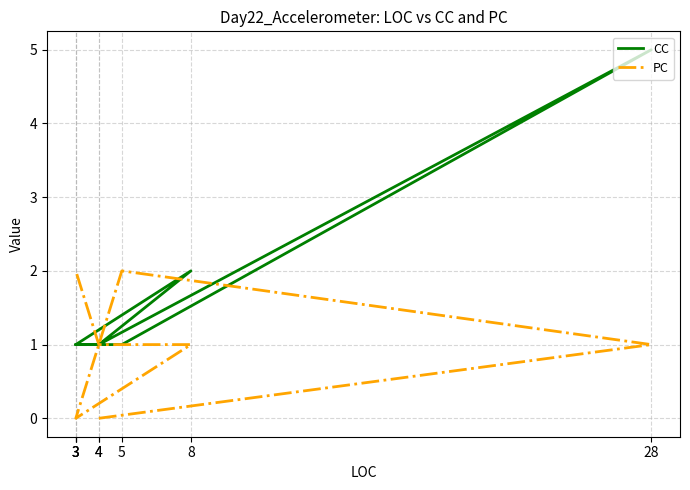

How many distinct data groups are displayed?

2